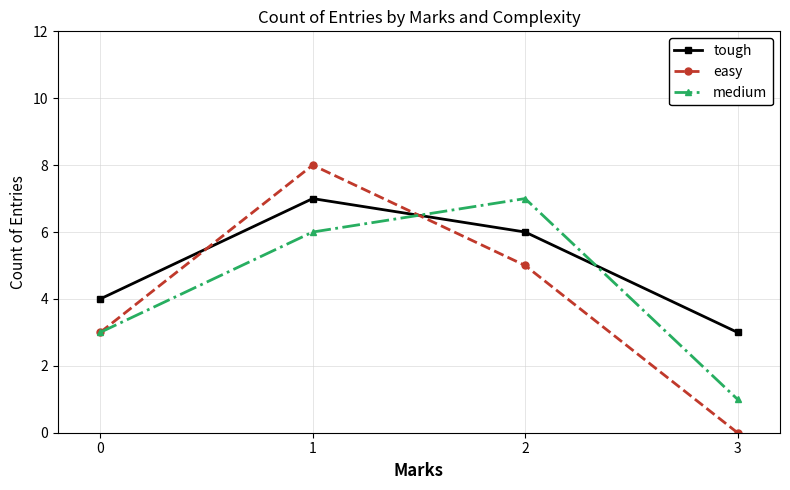

Count the medium values in the range 3 to 7.

3